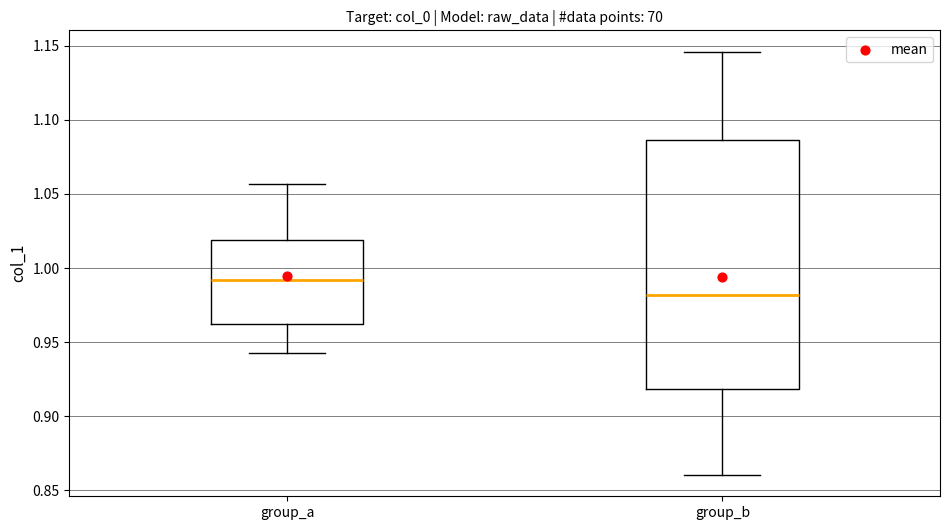

Reading left to right, transcribe this box plot: for each box, give where its median line is, the range the box spans, and where its two whiskers end, as read against the y-axis. The values are not printed on the chart, so give them approximately, as read against the axis.

group_a: median 0.990, box 0.960 to 1.020, whiskers 0.940 to 1.055
group_b: median 0.980, box 0.920 to 1.085, whiskers 0.860 to 1.145